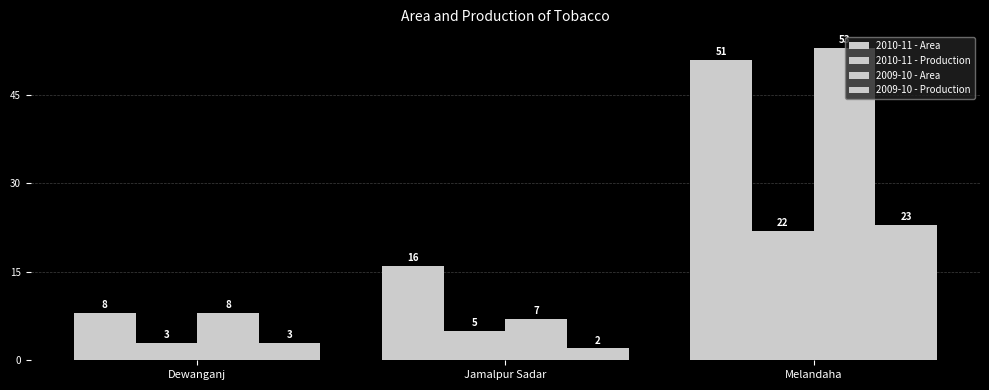

Rank the series at Melandaha from lowest to highest value.

2010-11 - Production, 2009-10 - Production, 2010-11 - Area, 2009-10 - Area